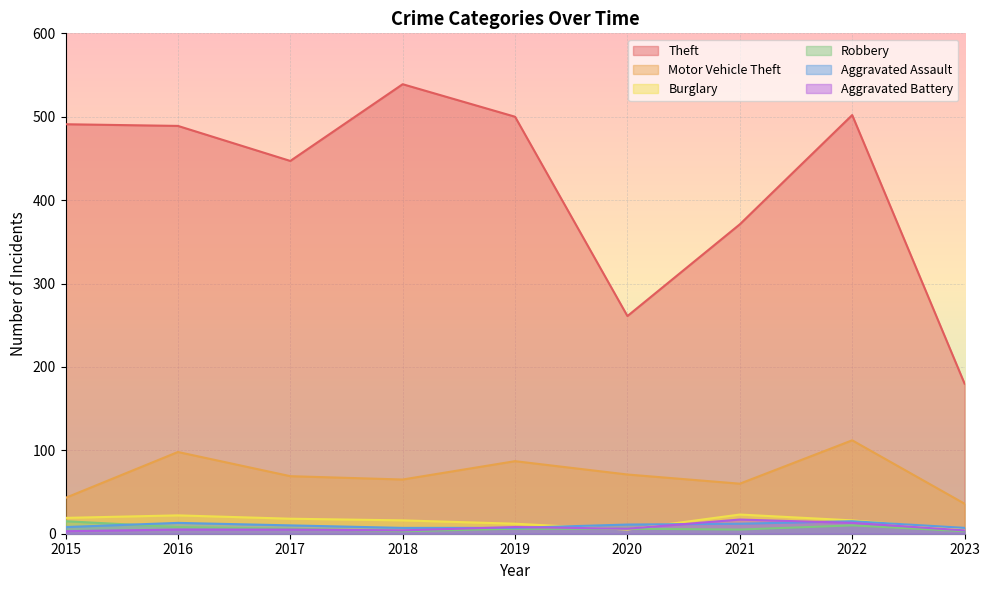

True or false: Burglary and Motor Vehicle Theft intersect in this chart.

False